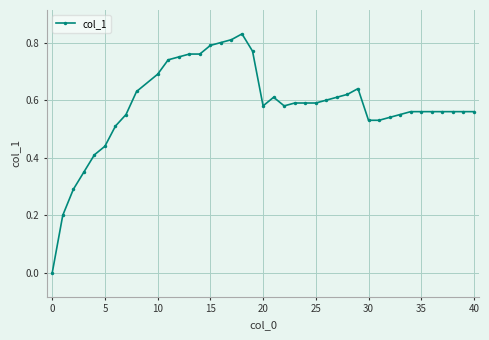

What is the sum of all values?

23.2